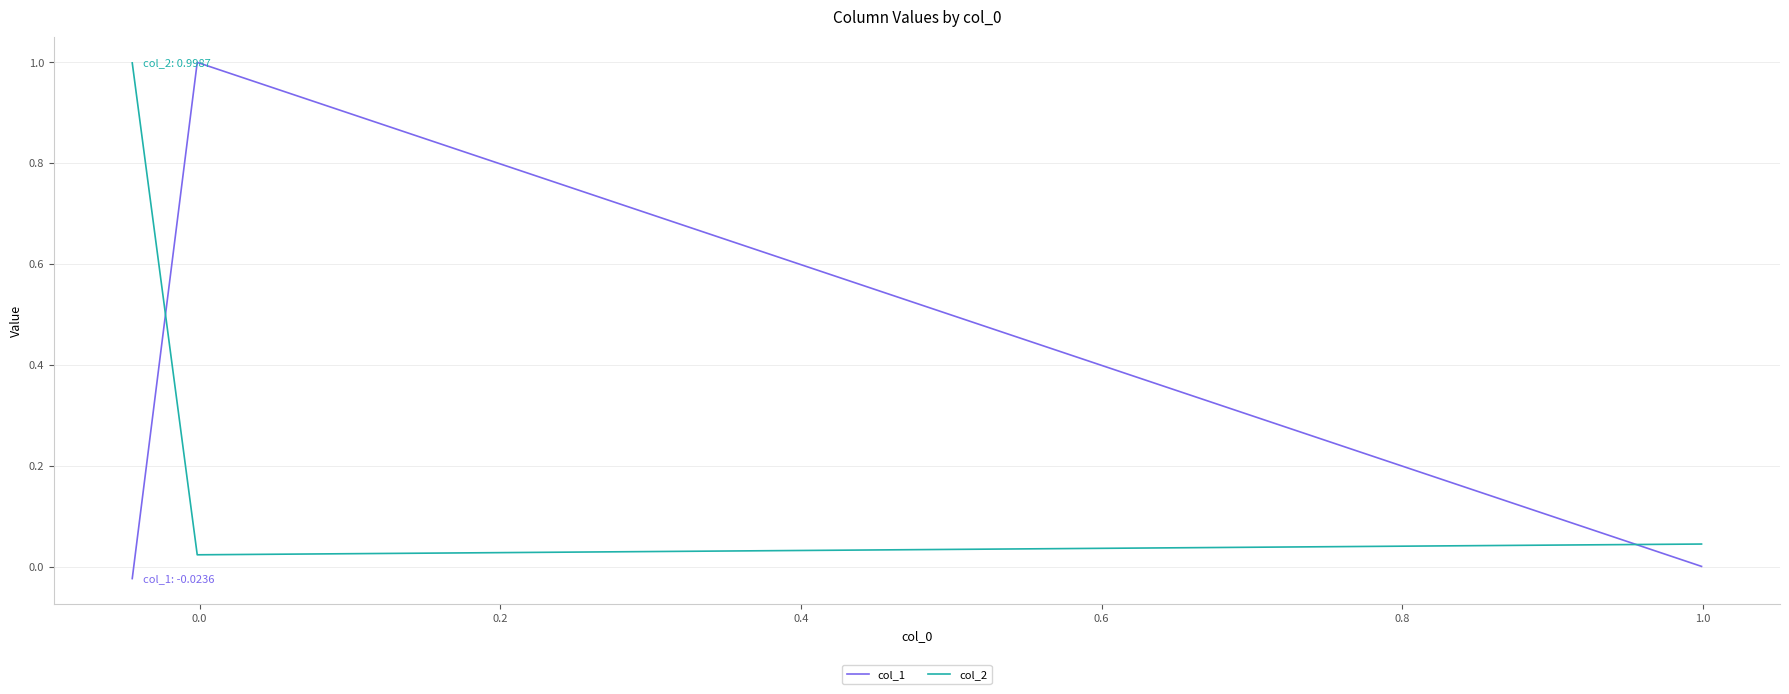

What is the average value of the col_2 series?

0.4